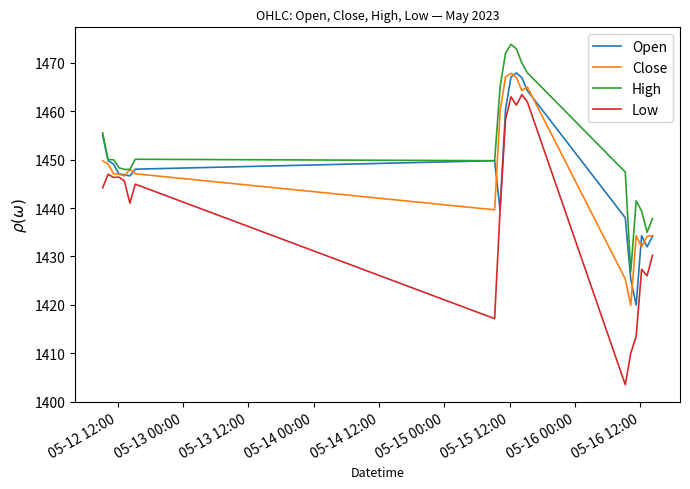

What is the greatest value displayed?

1473.8